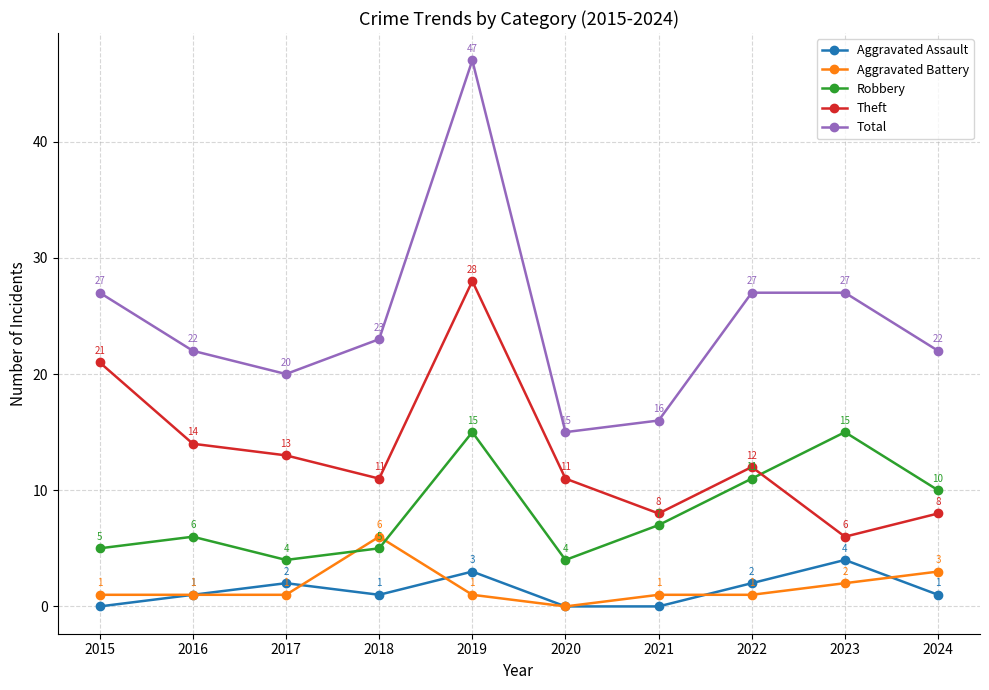

Reading left to right, what are all the values shown in this chart?

Aggravated Assault: 2015=0	2016=1	2017=2	2018=1	2019=3	2020=0	2021=0	2022=2	2023=4	2024=1
Aggravated Battery: 2015=1	2016=1	2017=1	2018=6	2019=1	2020=0	2021=1	2022=1	2023=2	2024=3
Robbery: 2015=5	2016=6	2017=4	2018=5	2019=15	2020=4	2021=7	2022=11	2023=15	2024=10
Theft: 2015=21	2016=14	2017=13	2018=11	2019=28	2020=11	2021=8	2022=12	2023=6	2024=8
Total: 2015=27	2016=22	2017=20	2018=23	2019=47	2020=15	2021=16	2022=27	2023=27	2024=22